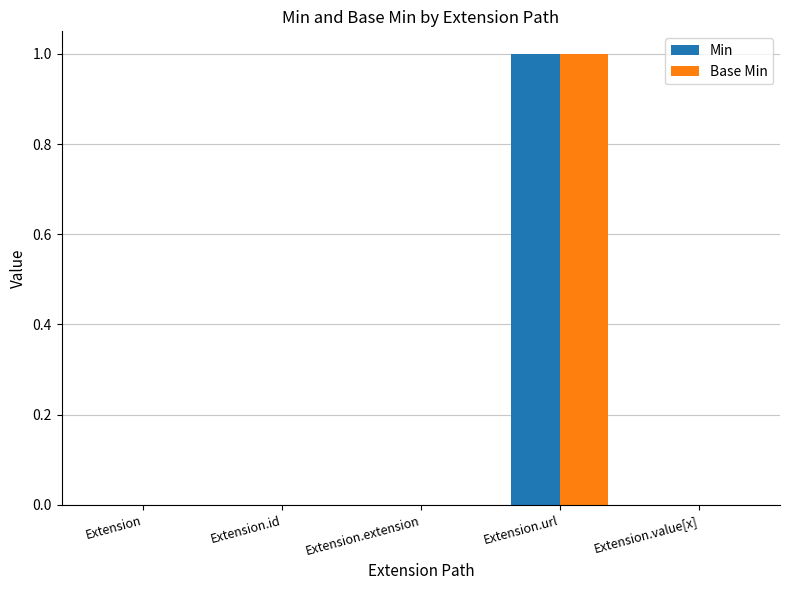

Is it true that Min equals 1 at Extension.url?

True